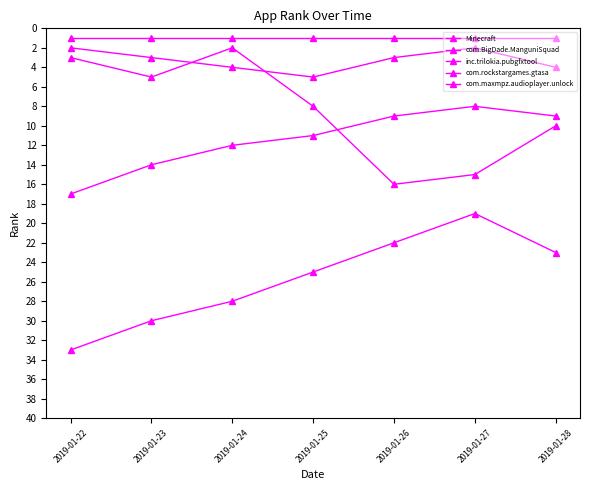

Rank the series by their maximum value, from highest to lowest.

com.maxmpz.audioplayer.unlock, com.rockstargames.gtasa, inc.trilokia.pubgfxtool, com.BigDade.ManguniSquad, Minecraft